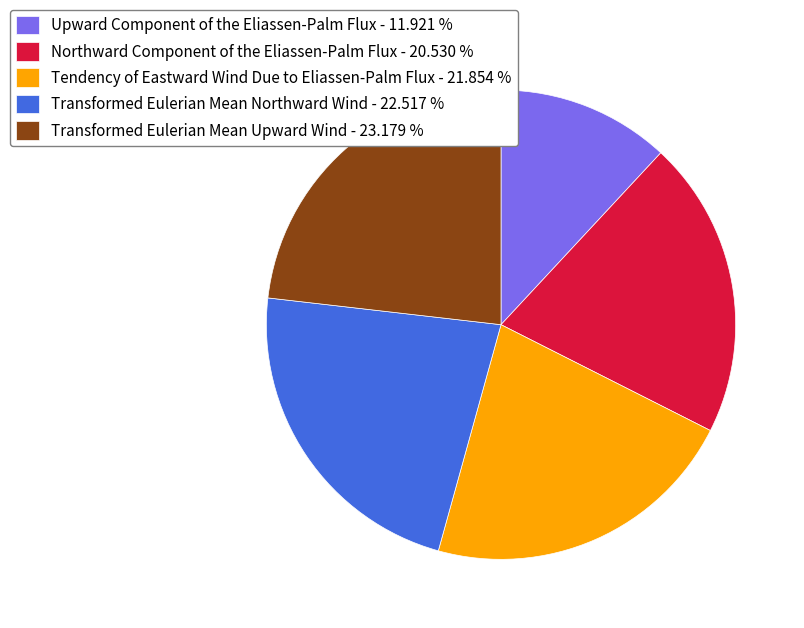

Combined, do Northward Component of the Eliassen-Palm Flux - 20.530 % and Tendency of Eastward Wind Due to Eliassen-Palm Flux - 21.854 % account for over 50%?

No